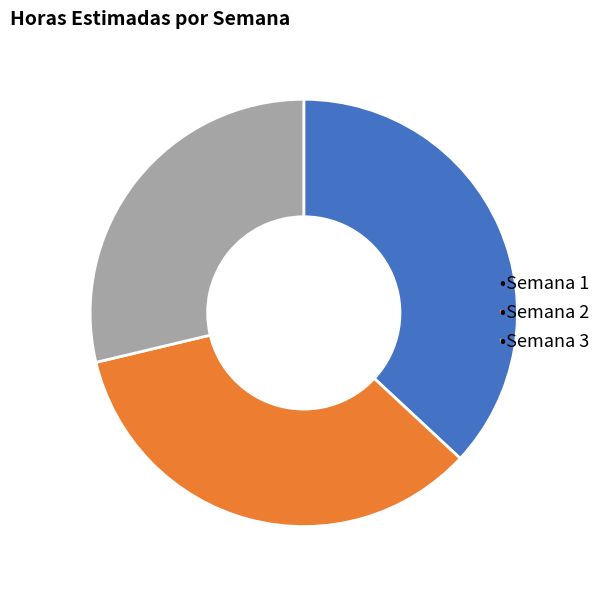

Does any single category account for the majority?

No